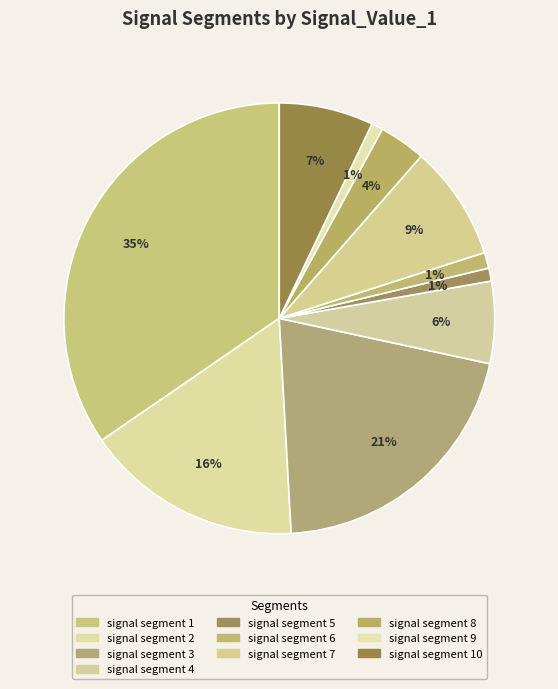

How many slices are in this pie chart?

10